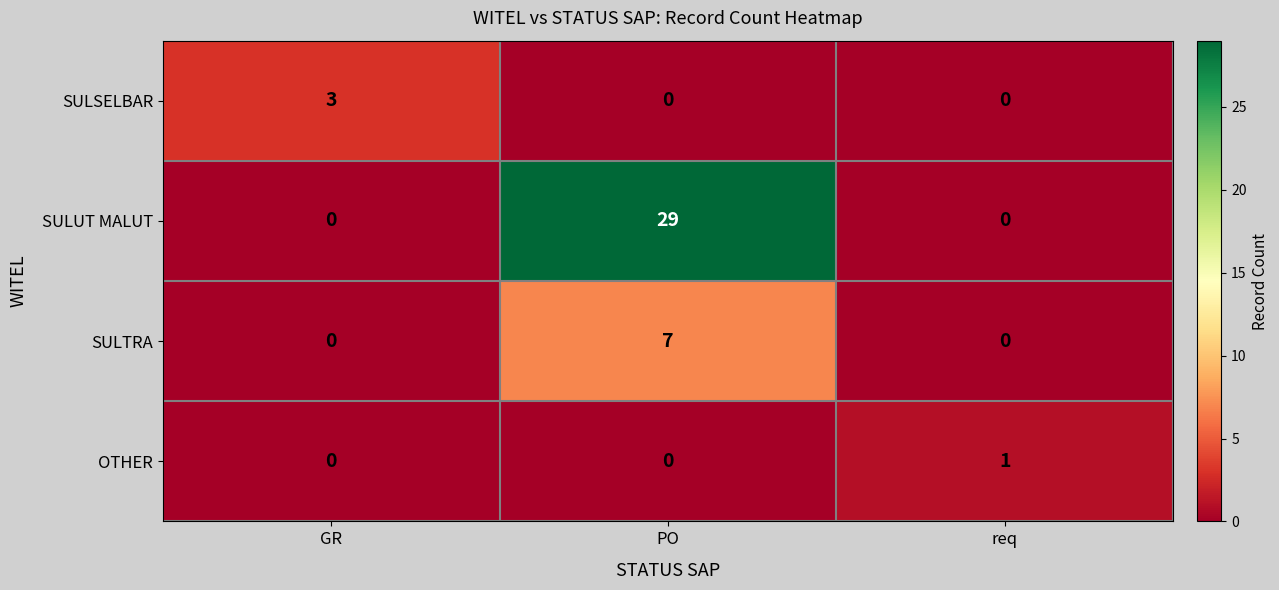

What is the spread (max minus min) of values at GR?

3